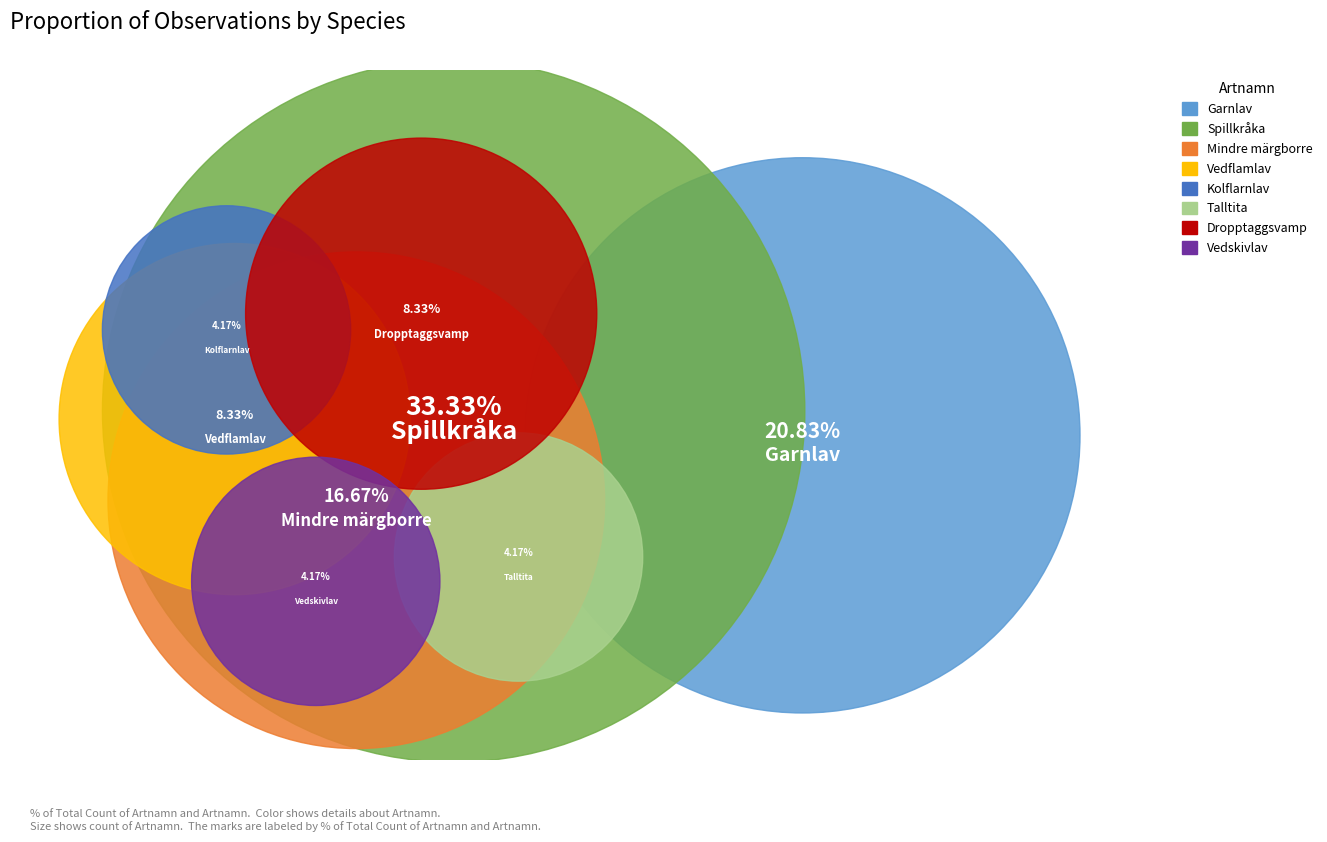

To the nearest percent, what percentage of the pie is Talltita?

4%